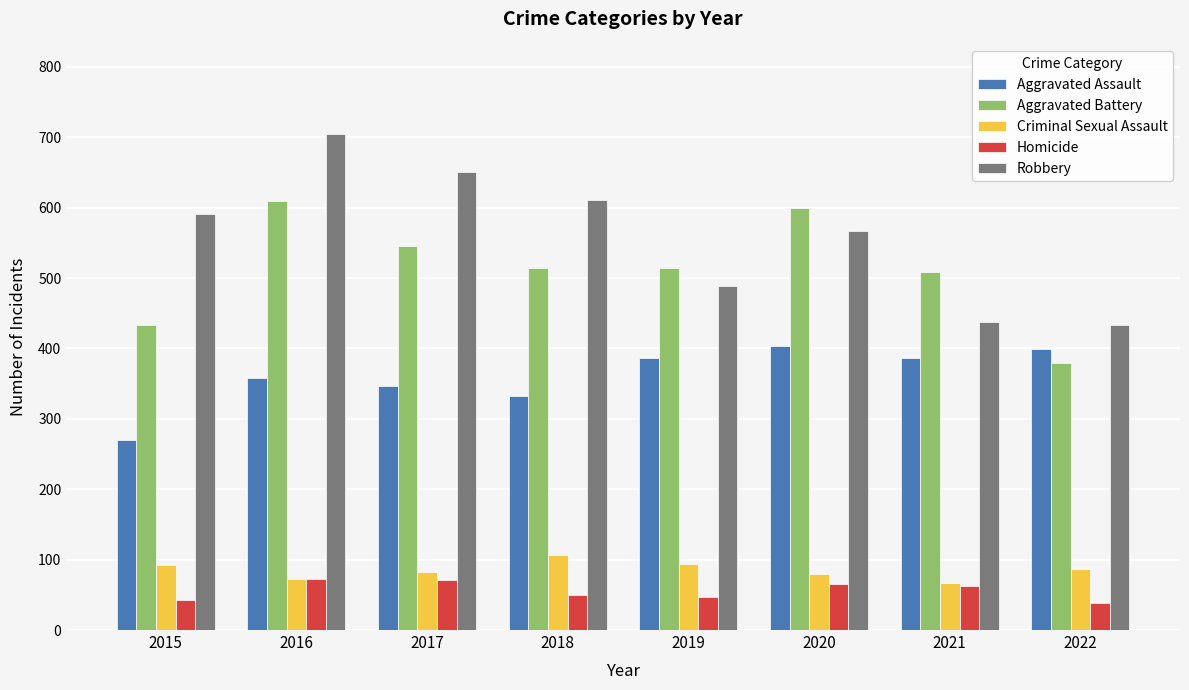

How many data points in Criminal Sexual Assault are less than 86?

4